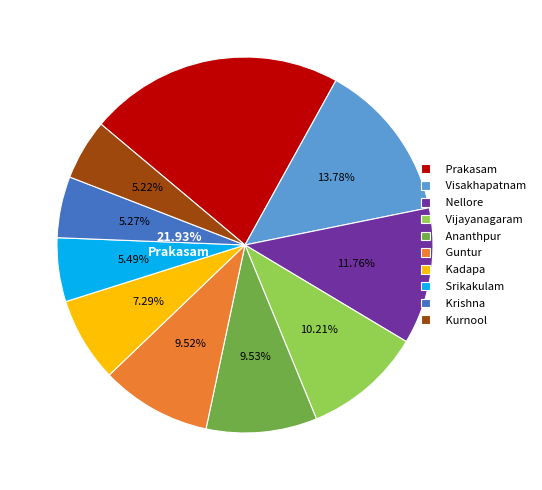

What is the change in value from Kadapa to Nellore?

+1992